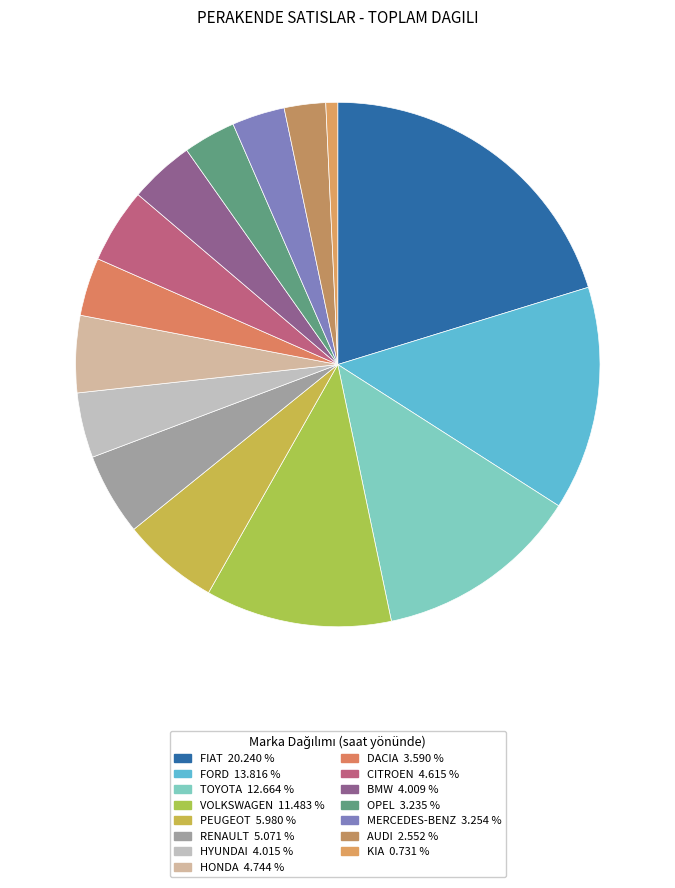

Count the number of slices in the pie.

15